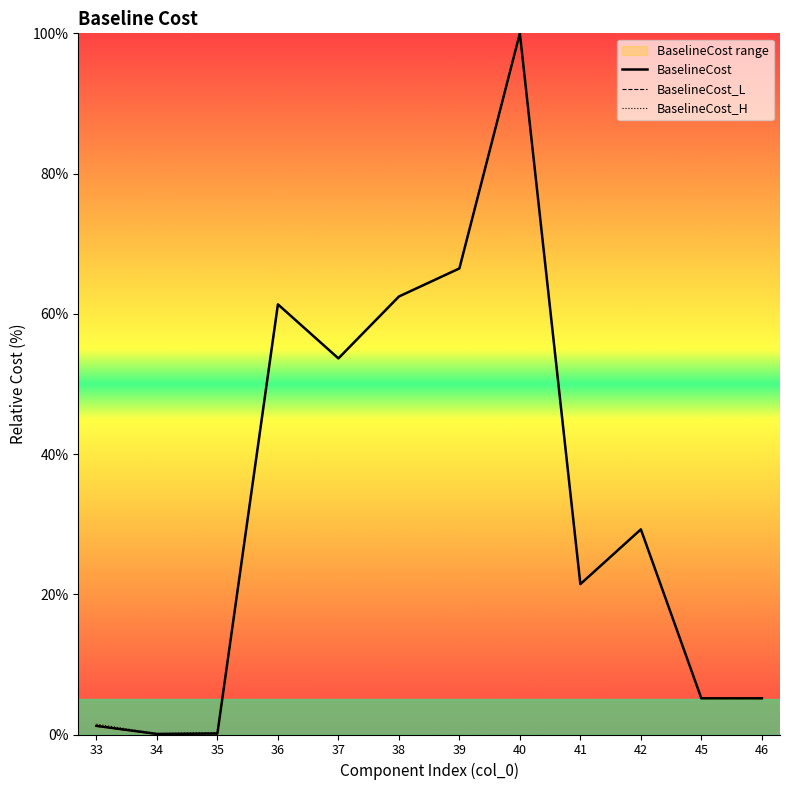

True or false: BaselineCost has more than 2 interior local peaks.

True